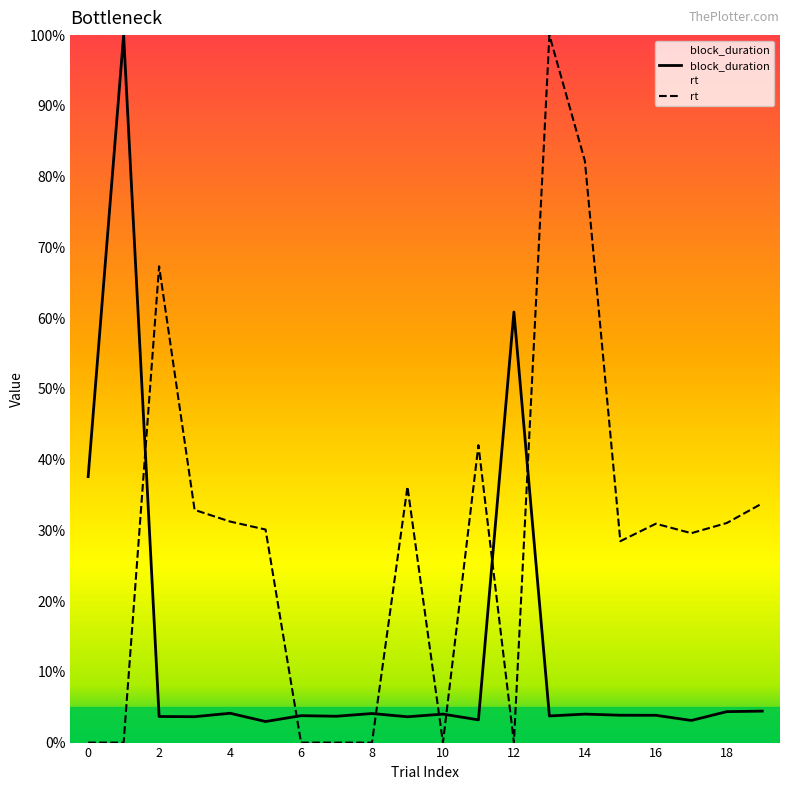

After their last crossing, which series has the higher values: block_duration or rt?

rt